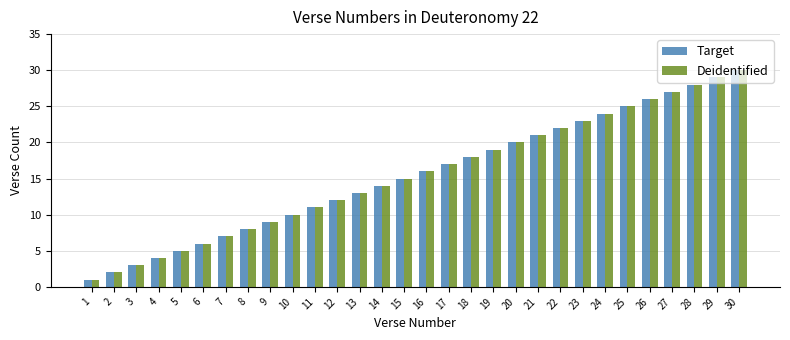

Reading left to right, extract all data points from this chart.

Target: 1=1	2=2	3=3	4=4	5=5	6=6	7=7	8=8	9=9	10=10	11=11	12=12	13=13	14=14	15=15	16=16	17=17	18=18	19=19	20=20	21=21	22=22	23=23	24=24	25=25	26=26	27=27	28=28	29=29	30=30
Deidentified: 1=1	2=2	3=3	4=4	5=5	6=6	7=7	8=8	9=9	10=10	11=11	12=12	13=13	14=14	15=15	16=16	17=17	18=18	19=19	20=20	21=21	22=22	23=23	24=24	25=25	26=26	27=27	28=28	29=29	30=30